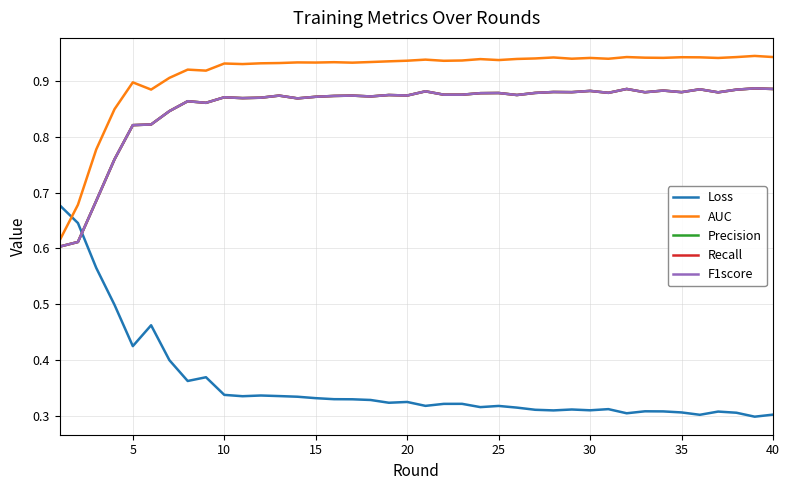

Reading right to left, extract all data points from this chart.

Loss: 0.3	0.3	0.3	0.3	0.3	0.3	0.3	0.3	0.3	0.3	0.3	0.3	0.3	0.3	0.3	0.3	0.3	0.3	0.3	0.3	0.3	0.3	0.3	0.3	0.3	0.3	0.3	0.3	0.3	0.3	0.3	0.4	0.4	0.4	0.5	0.4	0.5	0.6	0.6	0.7
AUC: 0.9	0.9	0.9	0.9	0.9	0.9	0.9	0.9	0.9	0.9	0.9	0.9	0.9	0.9	0.9	0.9	0.9	0.9	0.9	0.9	0.9	0.9	0.9	0.9	0.9	0.9	0.9	0.9	0.9	0.9	0.9	0.9	0.9	0.9	0.9	0.9	0.8	0.8	0.7	0.6
Precision: 0.9	0.9	0.9	0.9	0.9	0.9	0.9	0.9	0.9	0.9	0.9	0.9	0.9	0.9	0.9	0.9	0.9	0.9	0.9	0.9	0.9	0.9	0.9	0.9	0.9	0.9	0.9	0.9	0.9	0.9	0.9	0.9	0.9	0.8	0.8	0.8	0.8	0.7	0.6	0.6
Recall: 0.9	0.9	0.9	0.9	0.9	0.9	0.9	0.9	0.9	0.9	0.9	0.9	0.9	0.9	0.9	0.9	0.9	0.9	0.9	0.9	0.9	0.9	0.9	0.9	0.9	0.9	0.9	0.9	0.9	0.9	0.9	0.9	0.9	0.8	0.8	0.8	0.8	0.7	0.6	0.6
F1score: 0.9	0.9	0.9	0.9	0.9	0.9	0.9	0.9	0.9	0.9	0.9	0.9	0.9	0.9	0.9	0.9	0.9	0.9	0.9	0.9	0.9	0.9	0.9	0.9	0.9	0.9	0.9	0.9	0.9	0.9	0.9	0.9	0.9	0.8	0.8	0.8	0.8	0.7	0.6	0.6